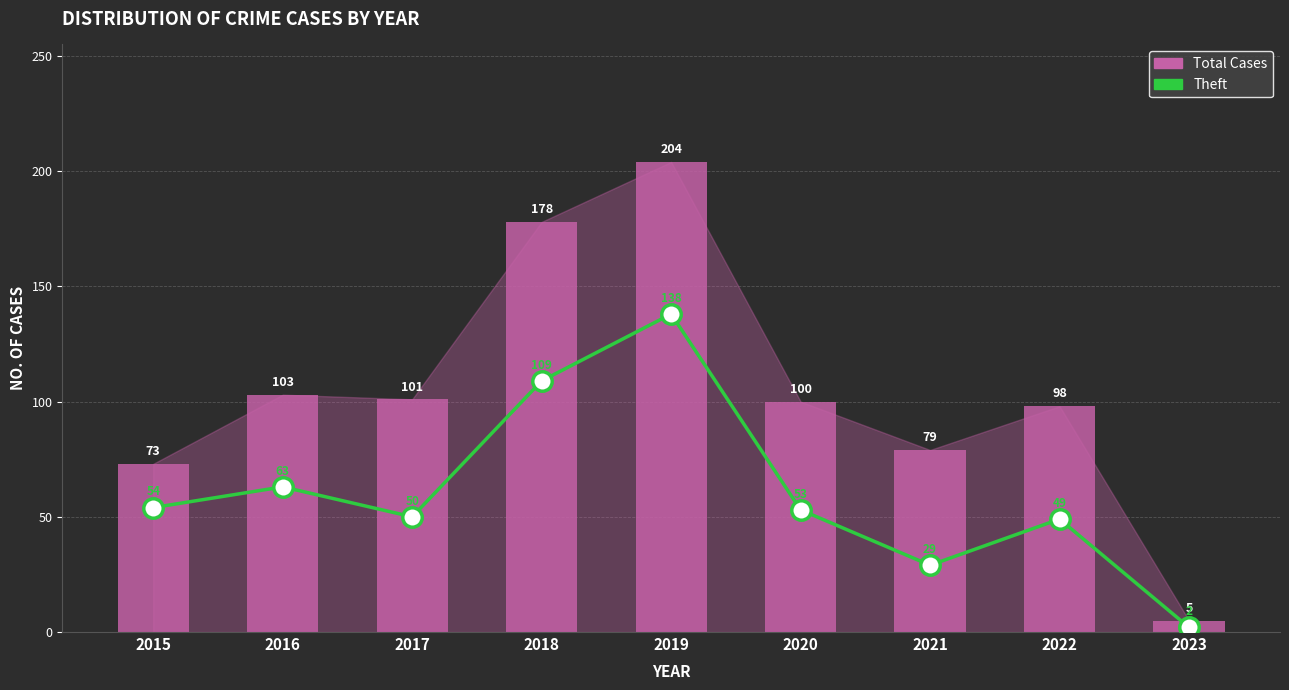

Rank the series by their average value, from lowest to highest.

Theft, Total Cases